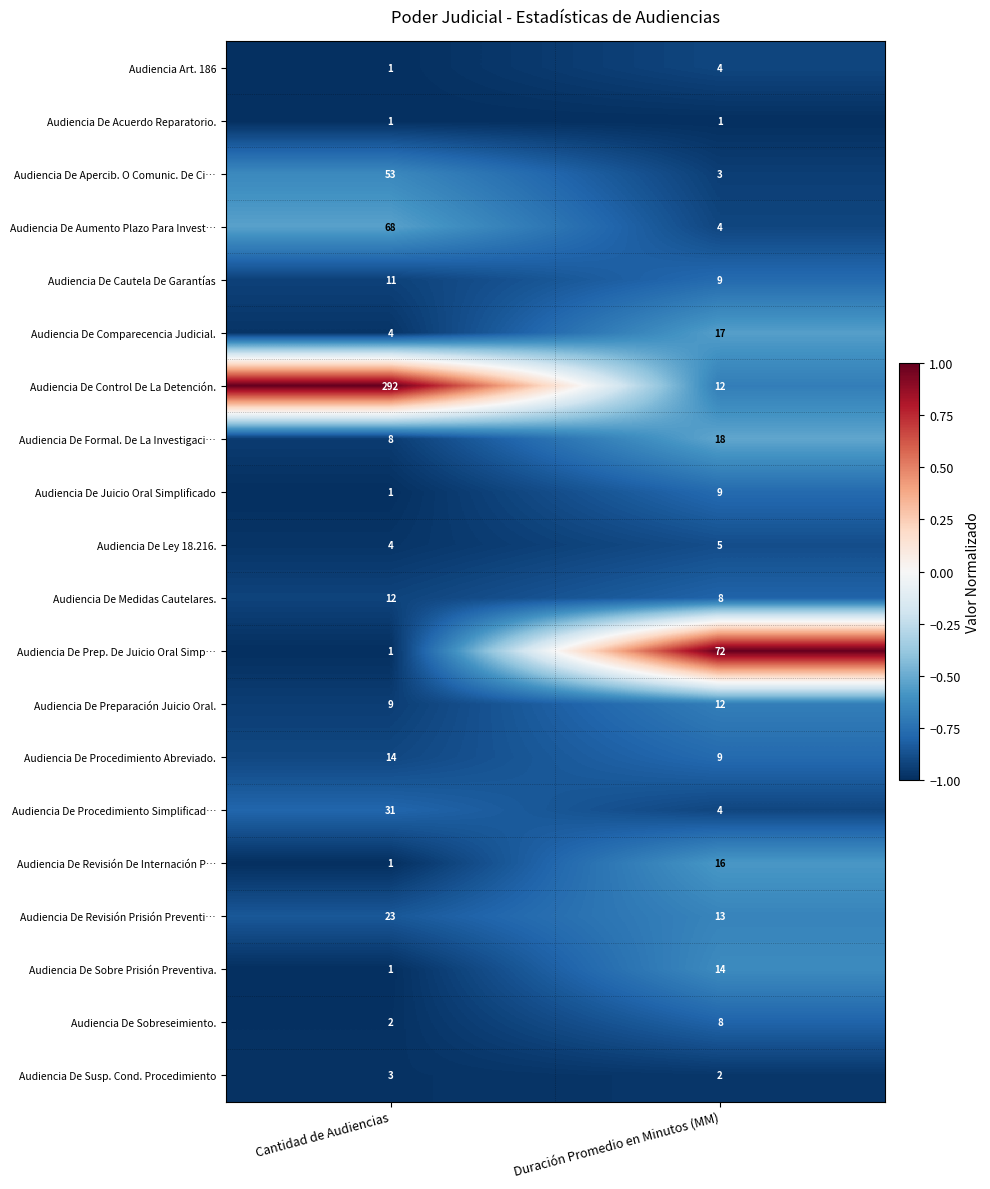

Which series has the largest total across all categories?

Audiencia De Control De La Detención.